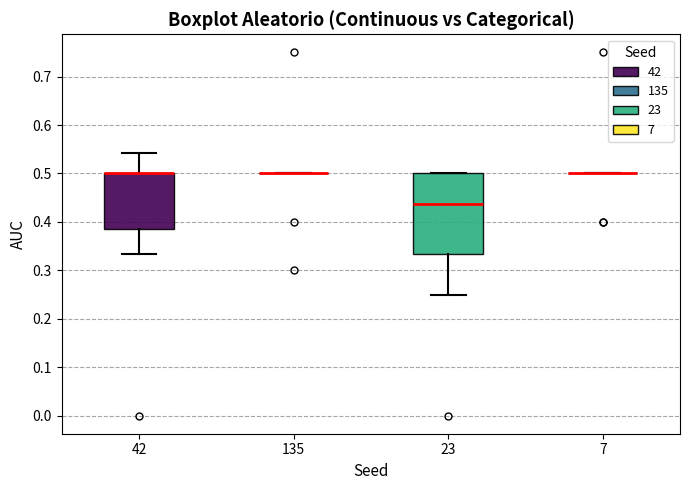

Reading left to right, read every box against the y-axis: the position of its median line, the range the box covers, and the ends of its whiskers. The values are not printed on the chart, so give them approximately, as read against the axis.

42: median 0.50 (drawn on the box's upper edge), box 0.39 to 0.50, whiskers 0.33 to 0.54
135: box collapsed to a line at 0.50, whiskers 0.50 to 0.50
23: median 0.44, box 0.33 to 0.50, whiskers 0.25 to 0.50
7: box collapsed to a line at 0.50, whiskers 0.50 to 0.50